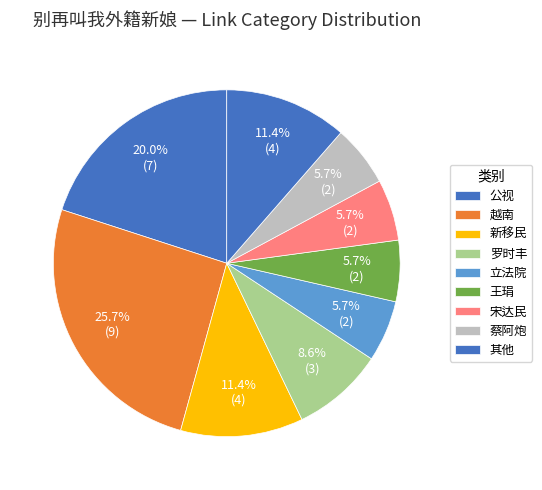

The 蔡阿炮 slice represents 14% of the pie. True or false?

False